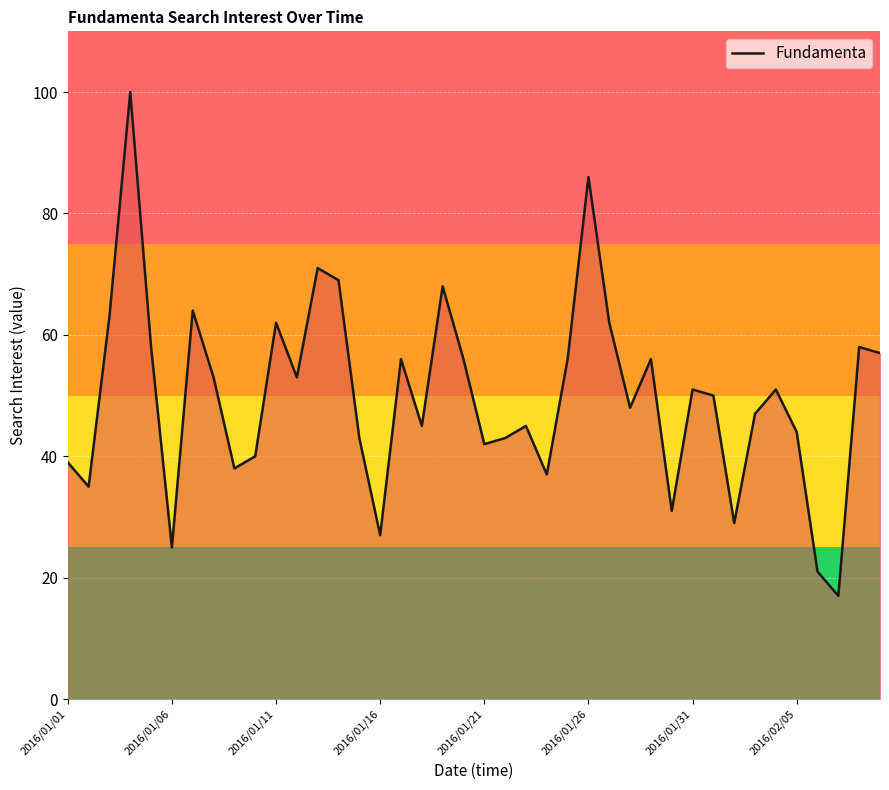

What is the difference between the maximum and minimum values?

83